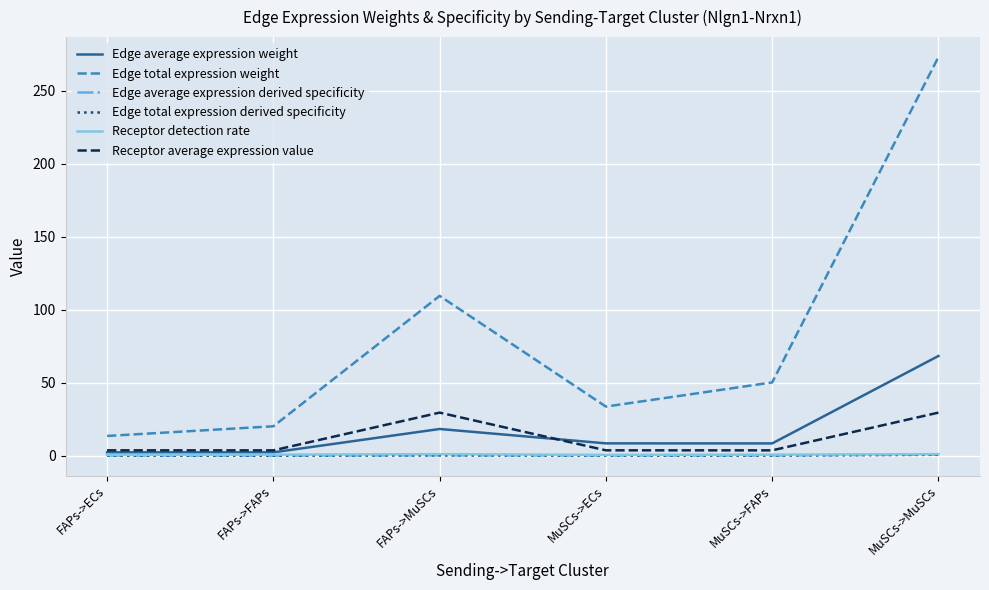

Where is the first local minimum for Edge total expression weight?

MuSCs->ECs